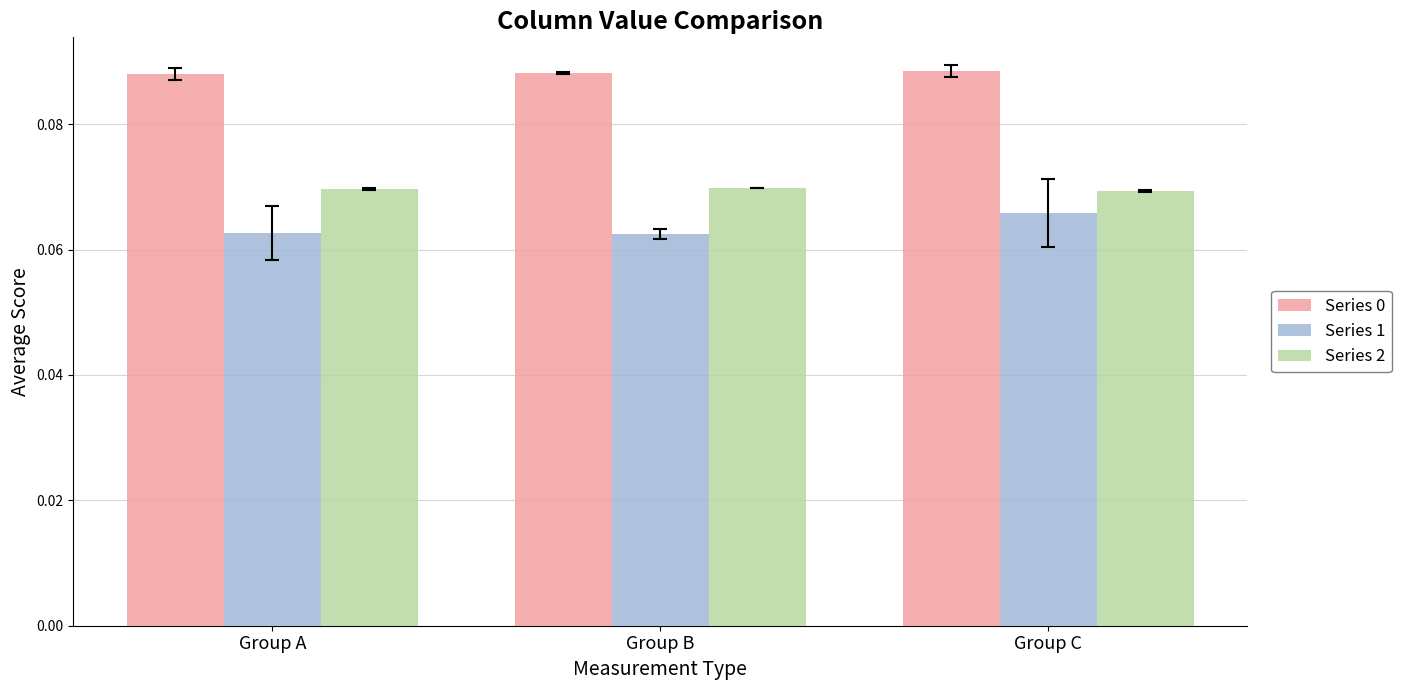

At which label does Series 1 reach its peak?

Group C